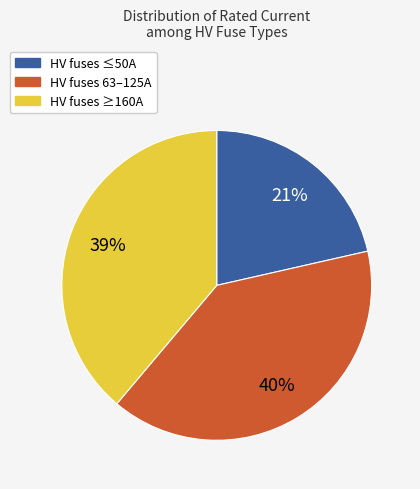

How many segments does this pie chart have?

3